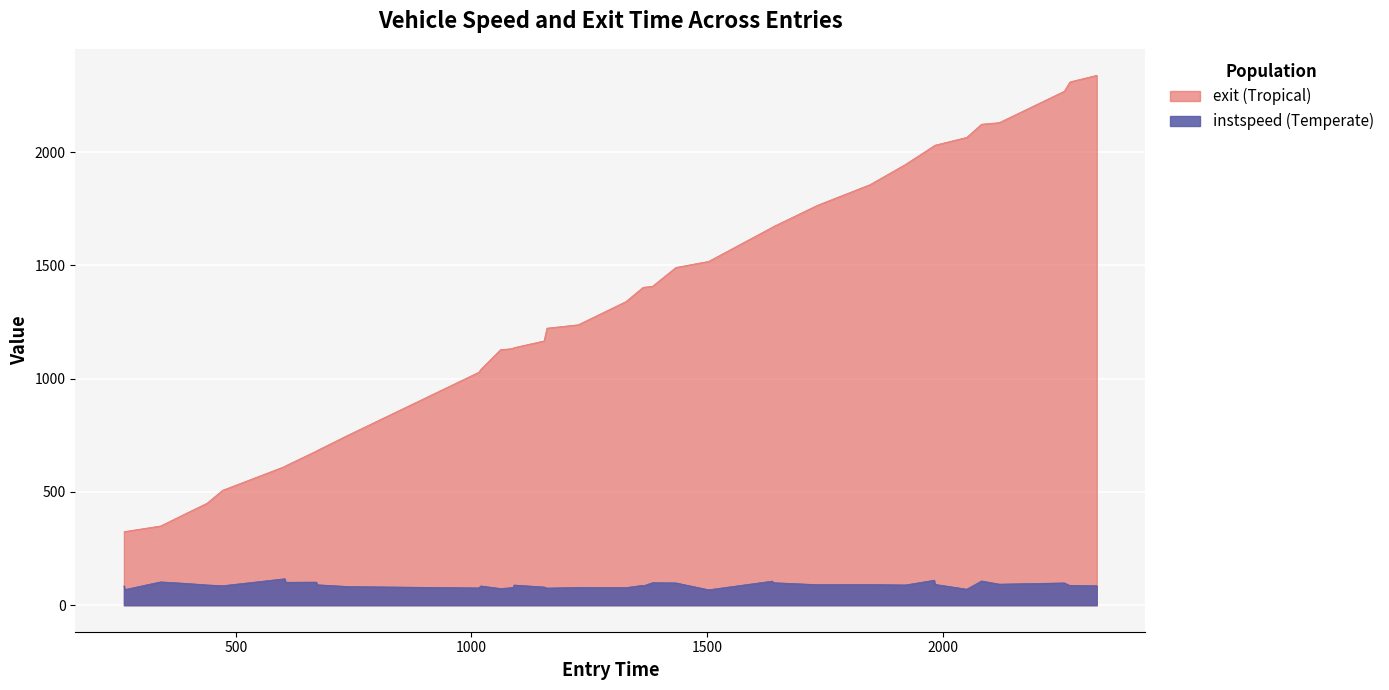

What are all the series names shown in the legend?

instspeed, exit